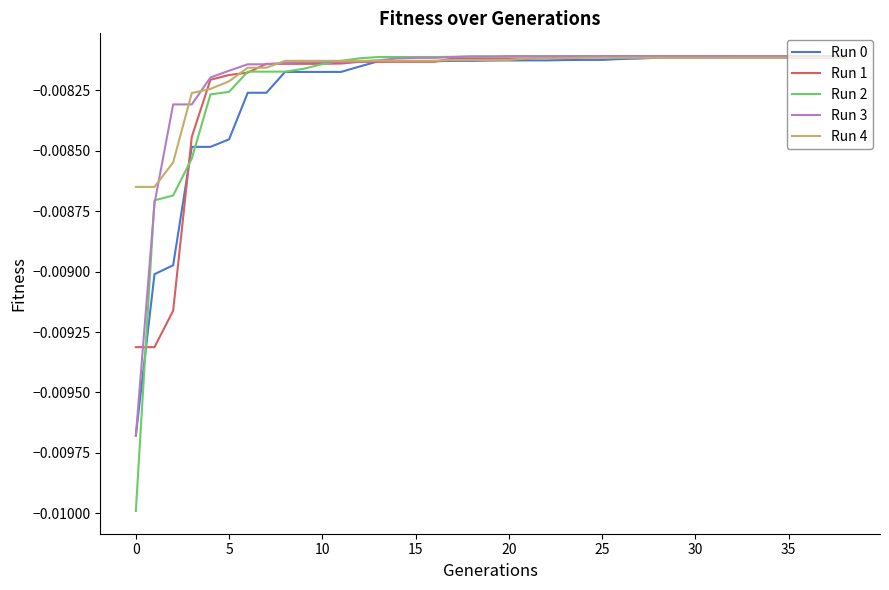

Which series has the widest spread of values?

Run 2